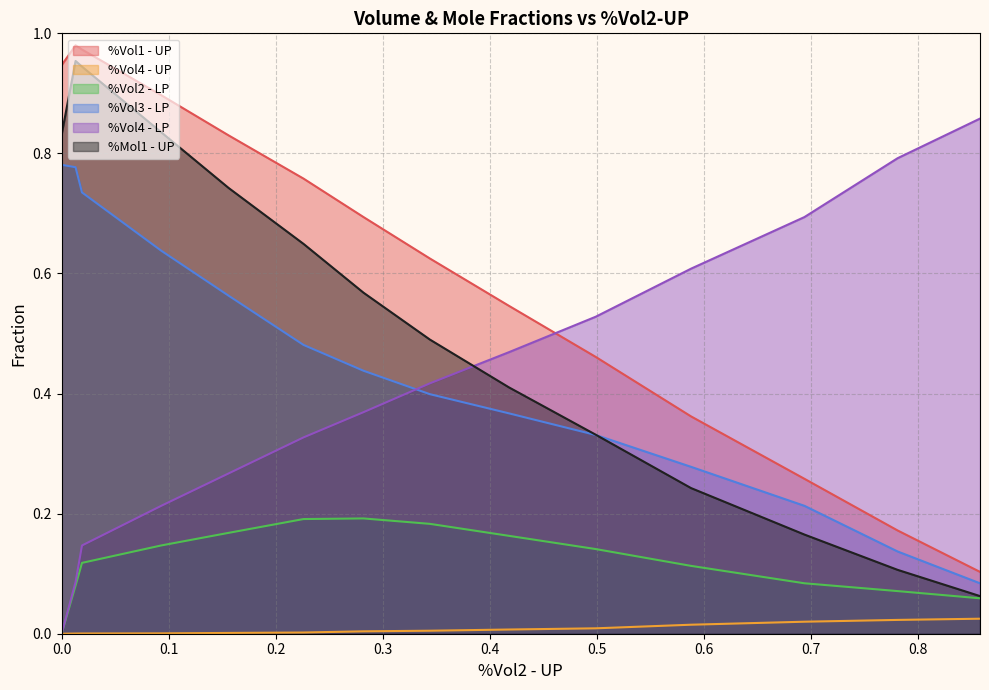

The %Vol4 - LP series shows 0.5 at 6. True or false?

True